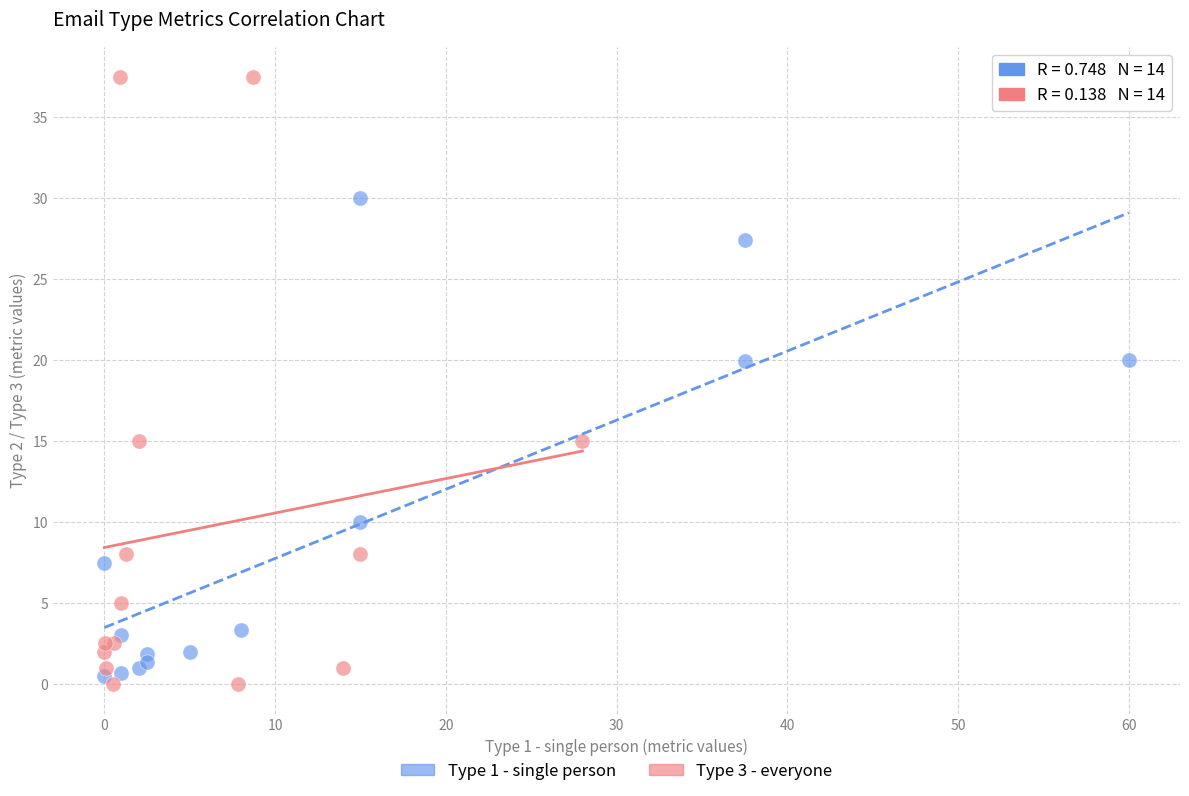

Which series reaches the minimum Y coordinate?

Type 3 - everyone